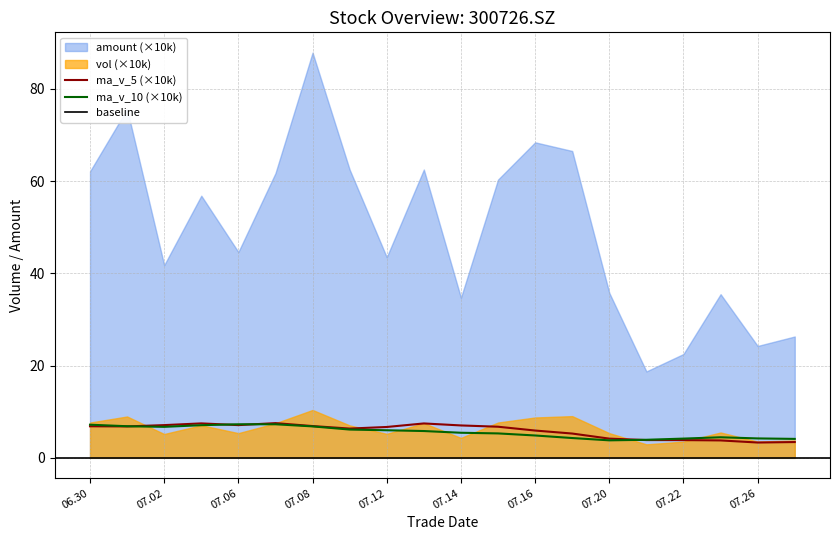

True or false: ma_v_5 and ma_v_10 cross at least once.

True